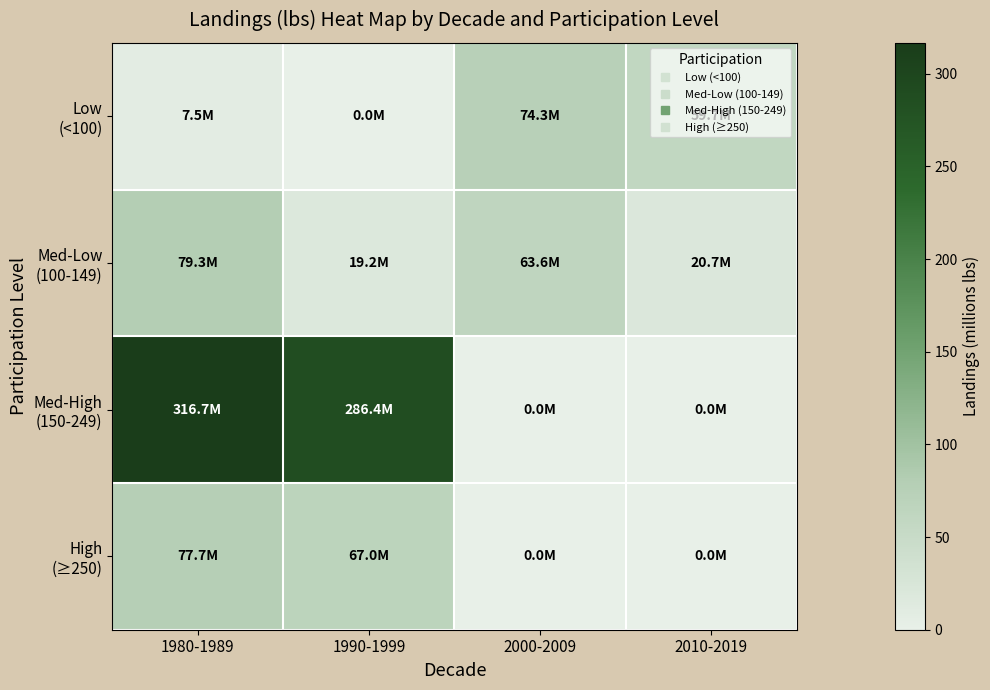

What is the maximum value shown in the chart?

316.7